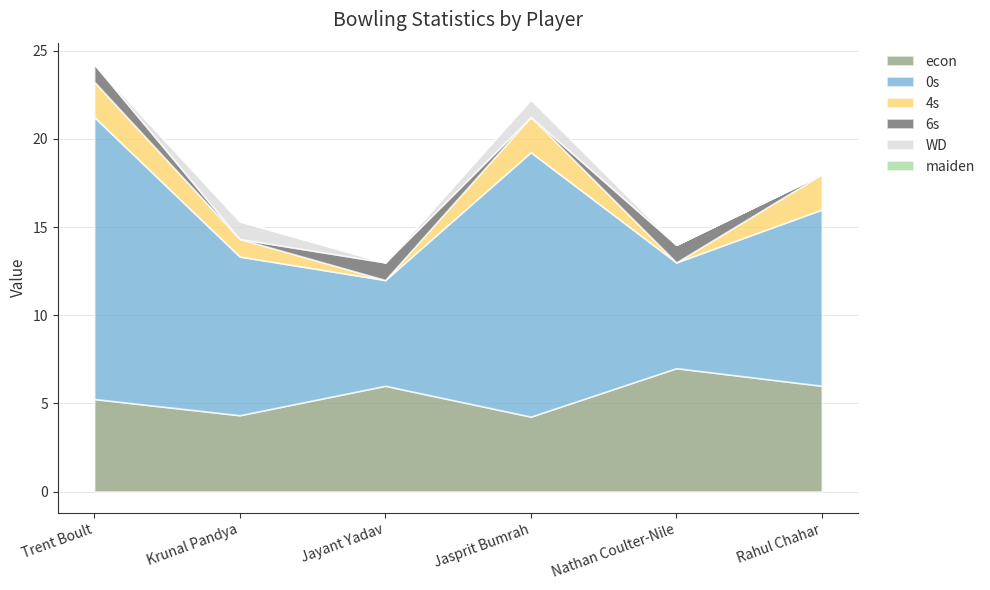

What is the difference between the maximum and minimum values in the econ series?

2.8